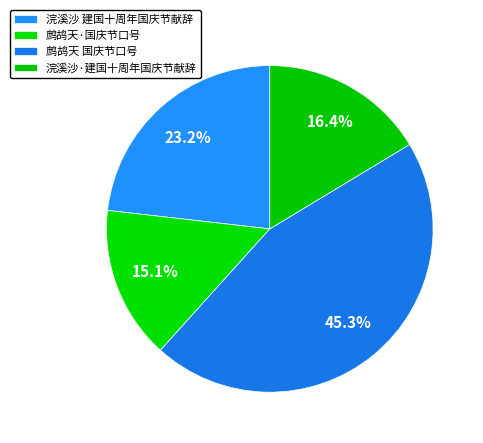

What is the change in value from 鹧鸪天·国庆节口号 to 浣溪沙·建国十周年国庆节献辞?

+22144